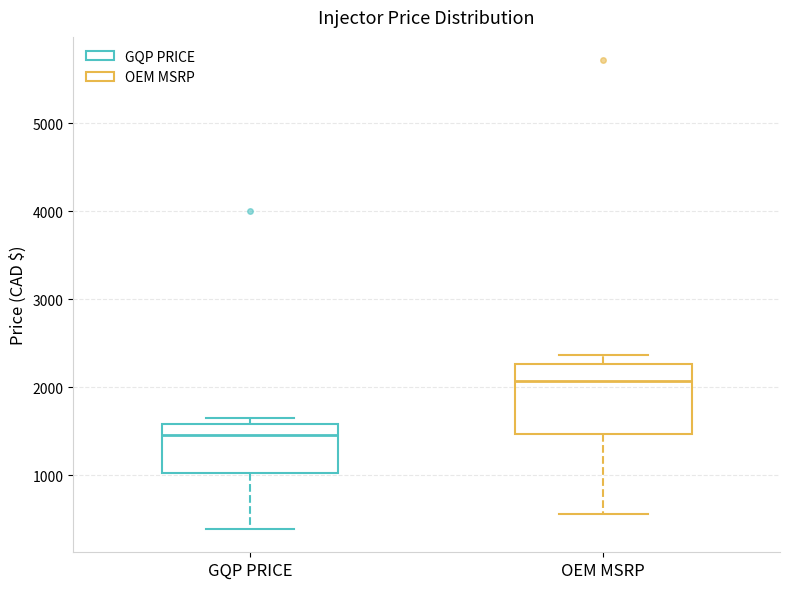

Reading left to right, transcribe this box plot: for each box, give where its median line is, the range the box spans, and where its two whiskers end, as read against the y-axis. The values are not printed on the chart, so give them approximately, as read against the axis.

GQP PRICE: median 1500, box 1000 to 1600, whiskers 400 to 1700
OEM MSRP: median 2100, box 1500 to 2300, whiskers 600 to 2400